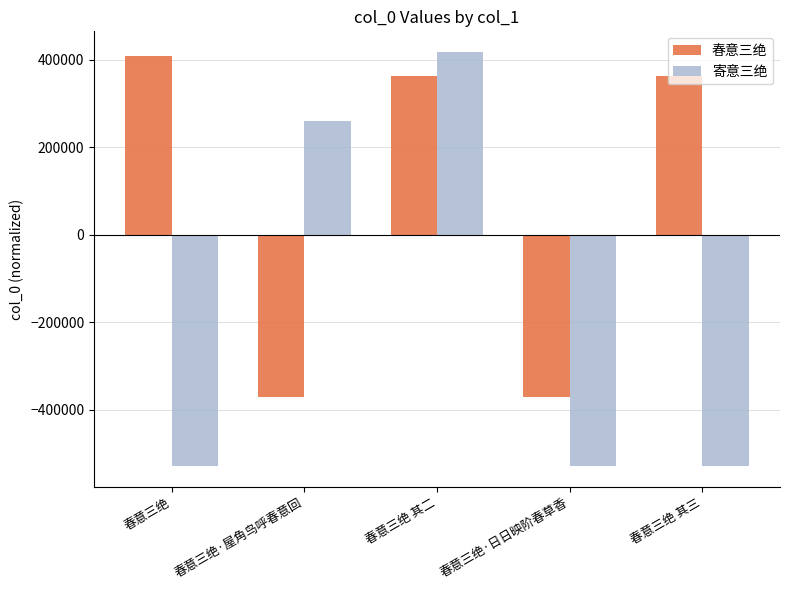

What is the value of the 寄意三绝 bar at the 2nd from the left?

260070.6